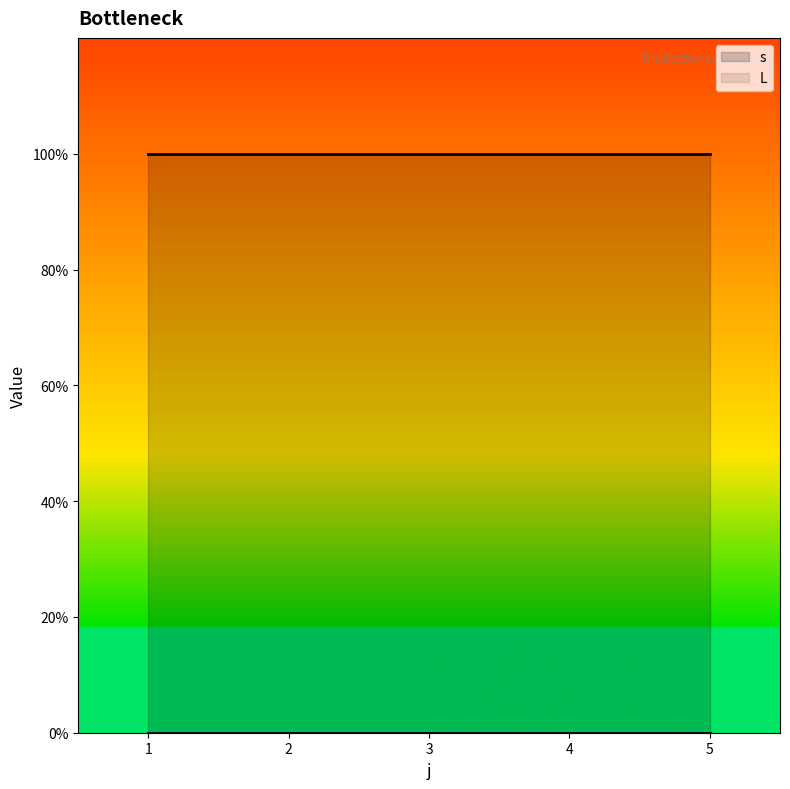

What is the value of the s point at the 4th from the left?

1